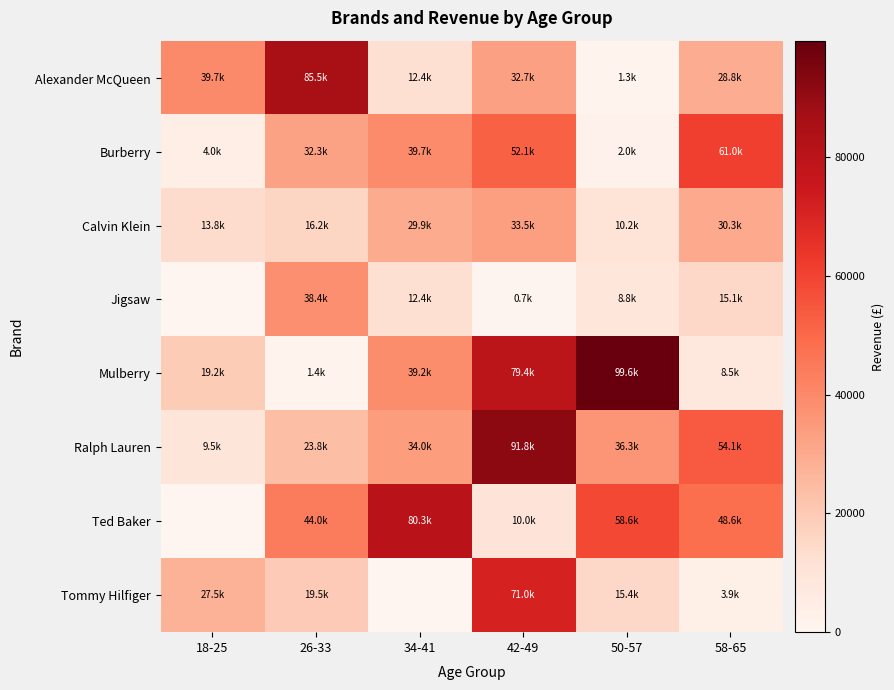

At which category does the chart reach its minimum across all series?

18-25